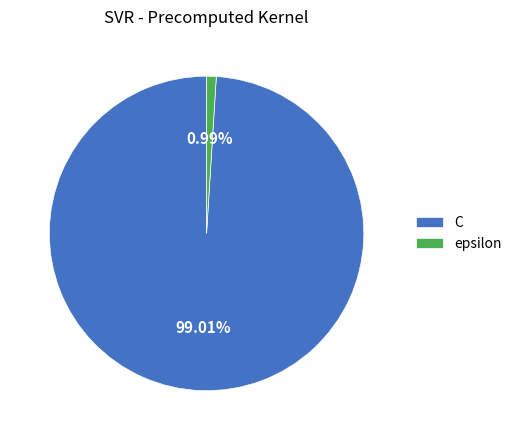

Rank the categories by value from lowest to highest.

epsilon, C